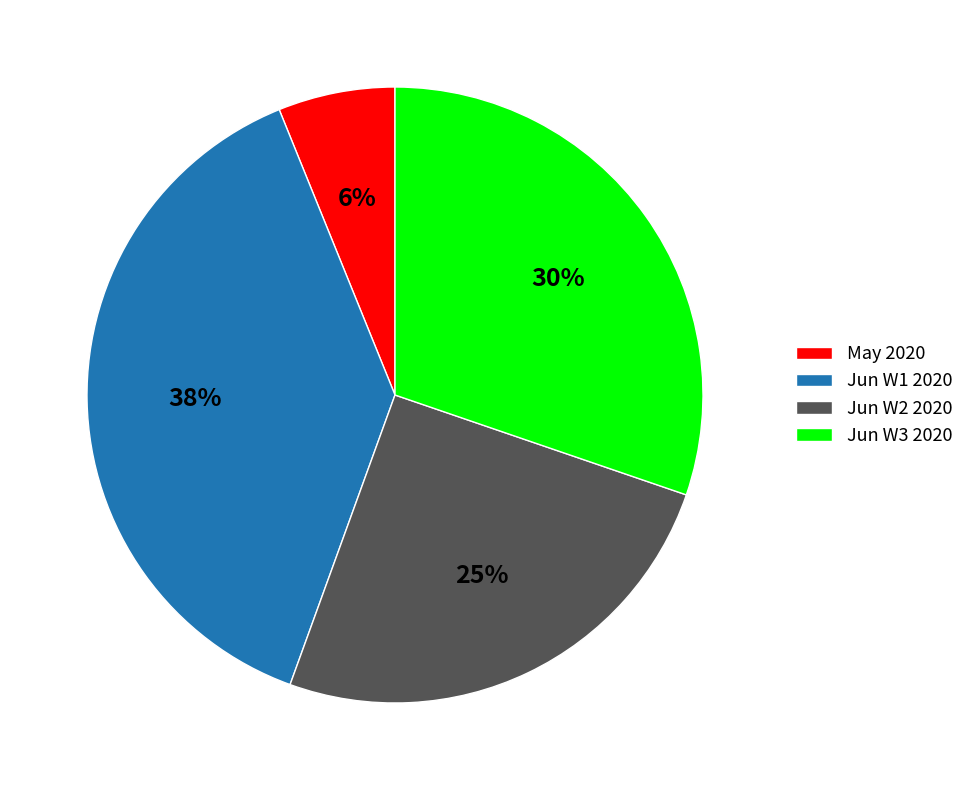

To the nearest percent, what is the average slice percentage?

25%